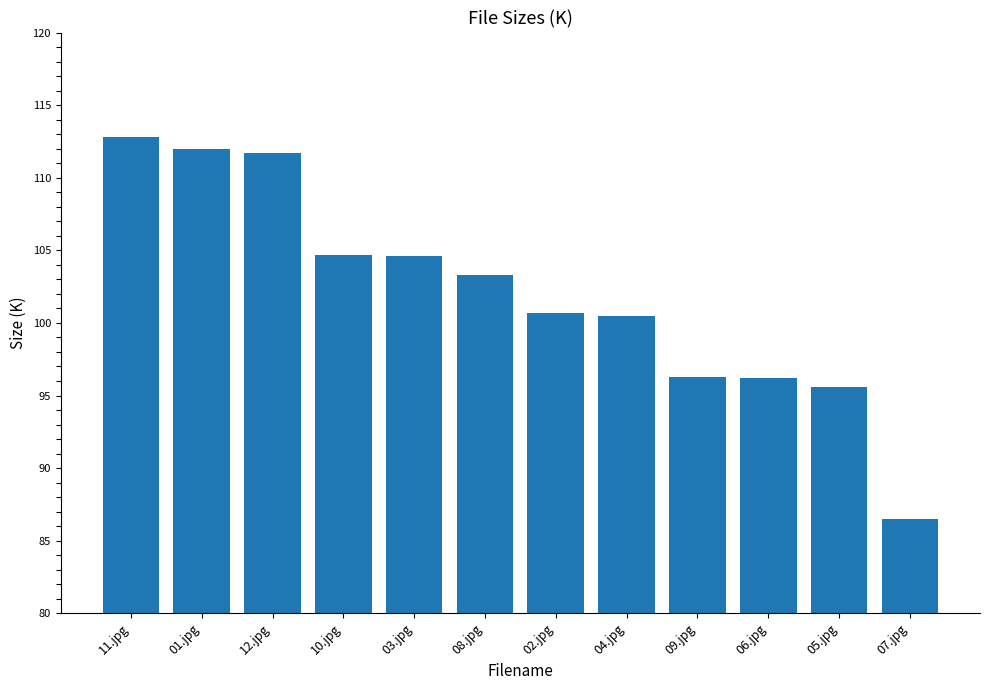

What is the smallest value displayed?

86.5